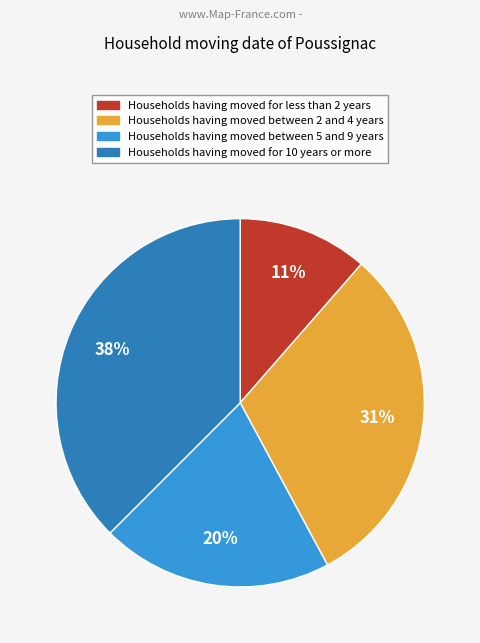

What percentage is the Households having moved for less than 2 years slice, to the nearest percent?

11%